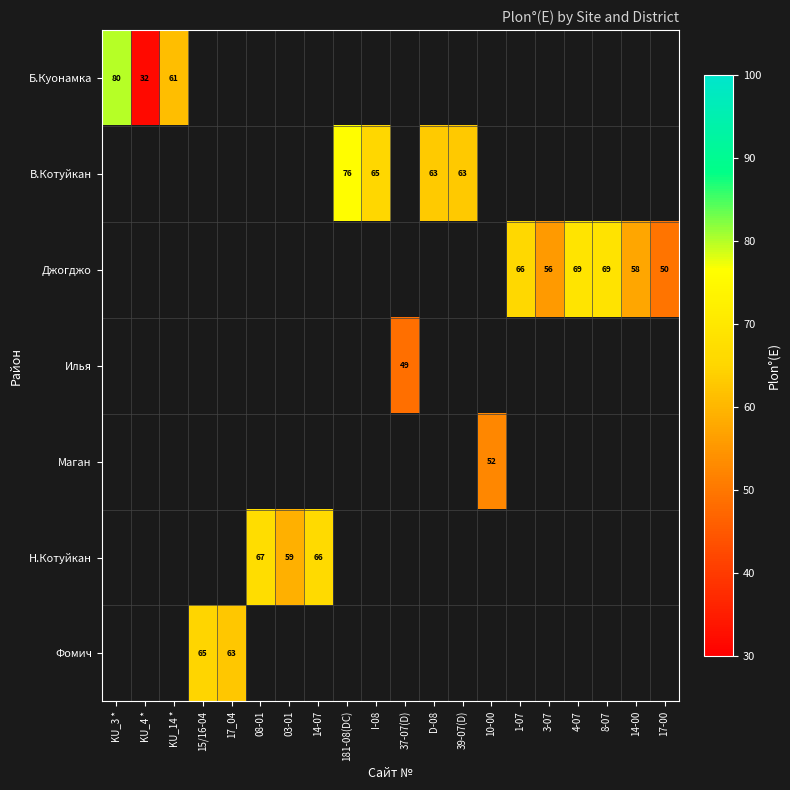

How many series are shown in this chart?

7